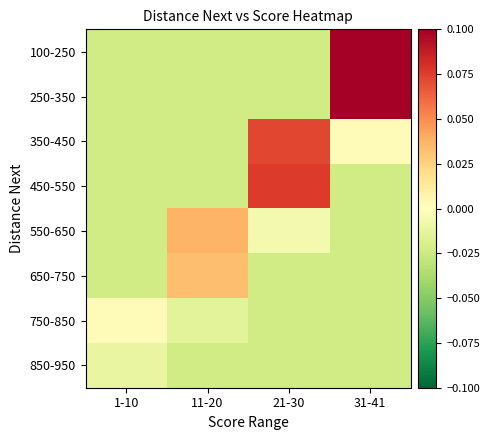

Which series has the largest total across all categories?

100-250